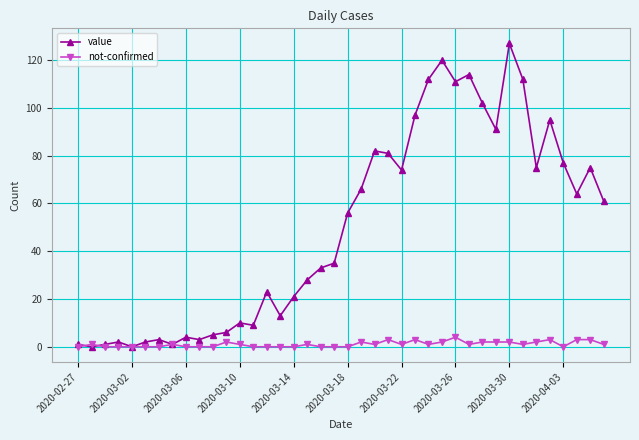

List the series in order of their overall mean, lowest first.

not-confirmed, value